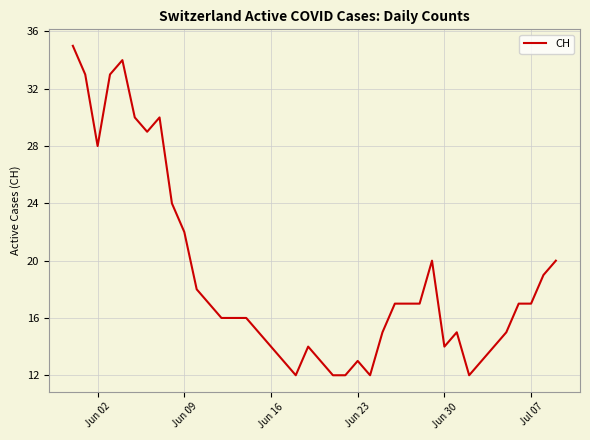

What is the minimum value shown in the chart?

12